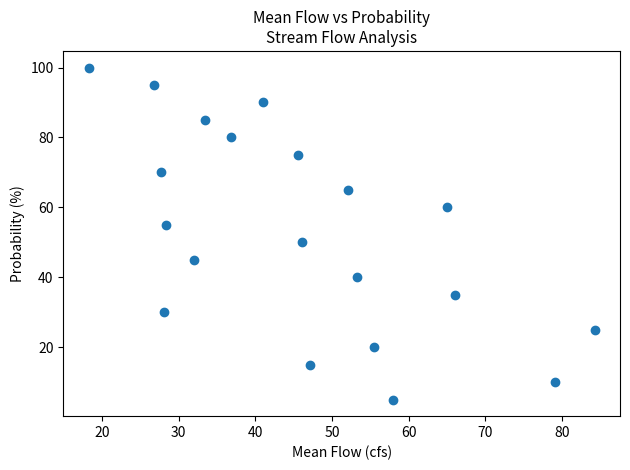

What is the range of Y values (max minus min)?

95